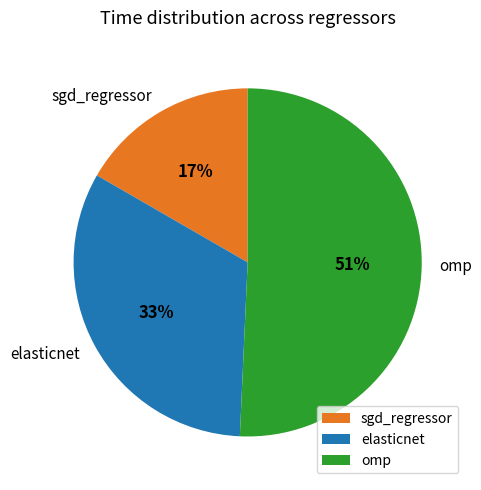

Does any single category account for the majority?

Yes